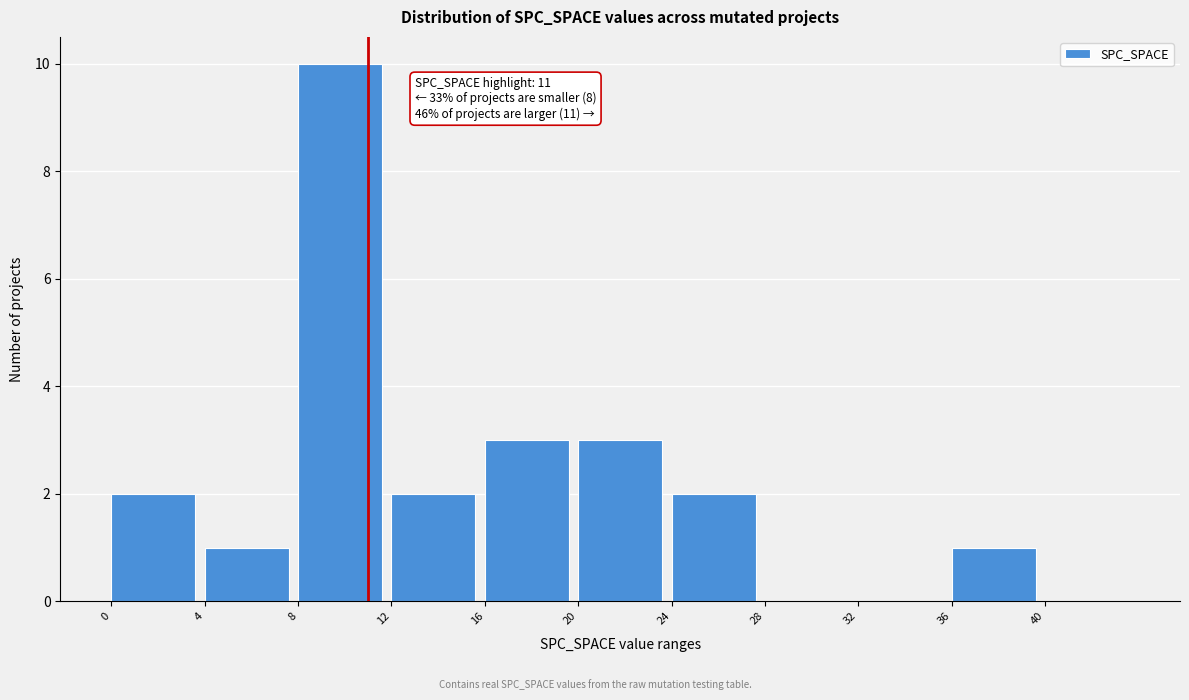

Which range on the x-axis has the tallest bar?

8 to 12